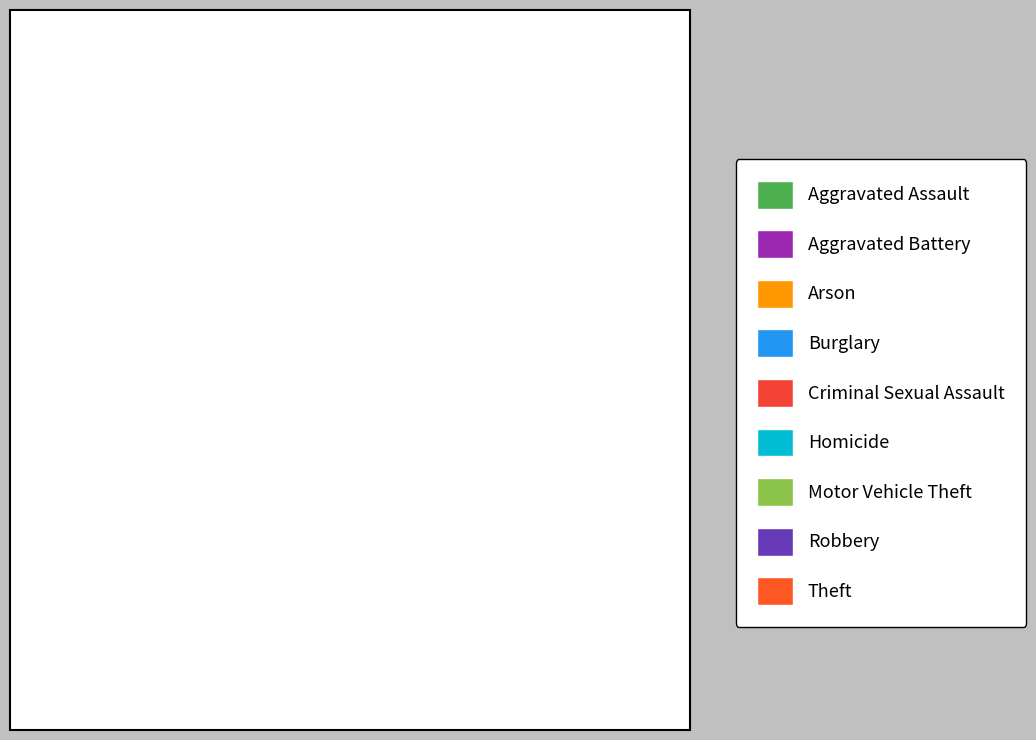

How many segments does this pie chart have?

9